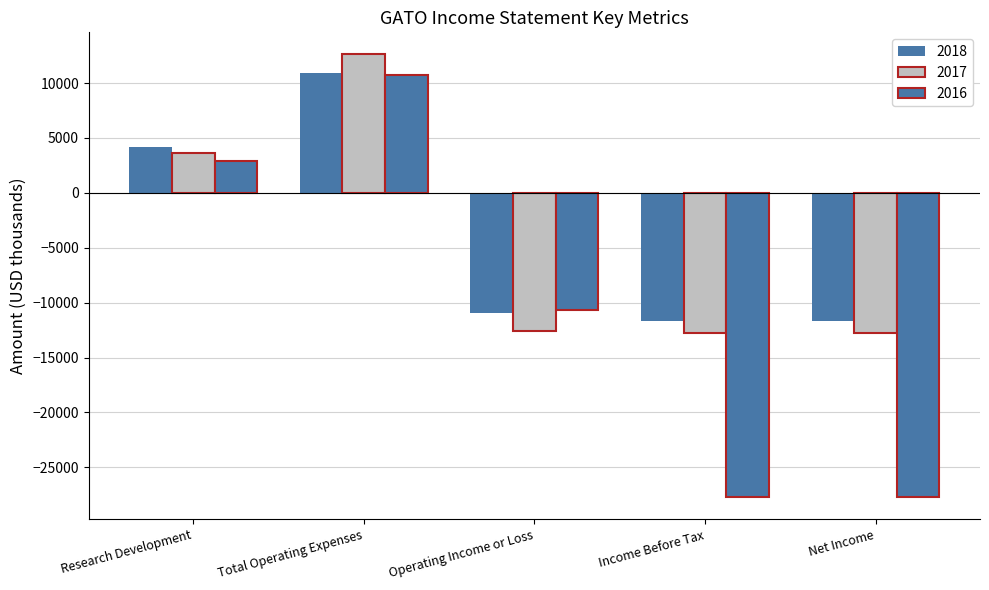

How many values in the 2016 series exceed -10700?

2